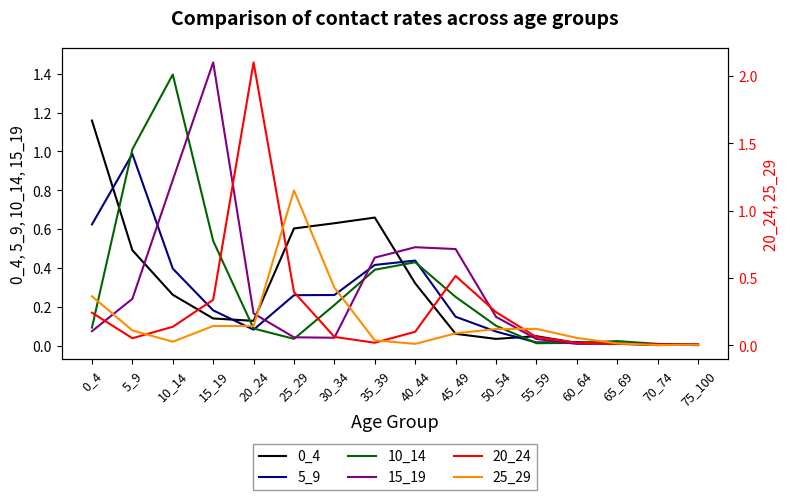

What is the spread (max minus min) of values at 50_54?

0.2